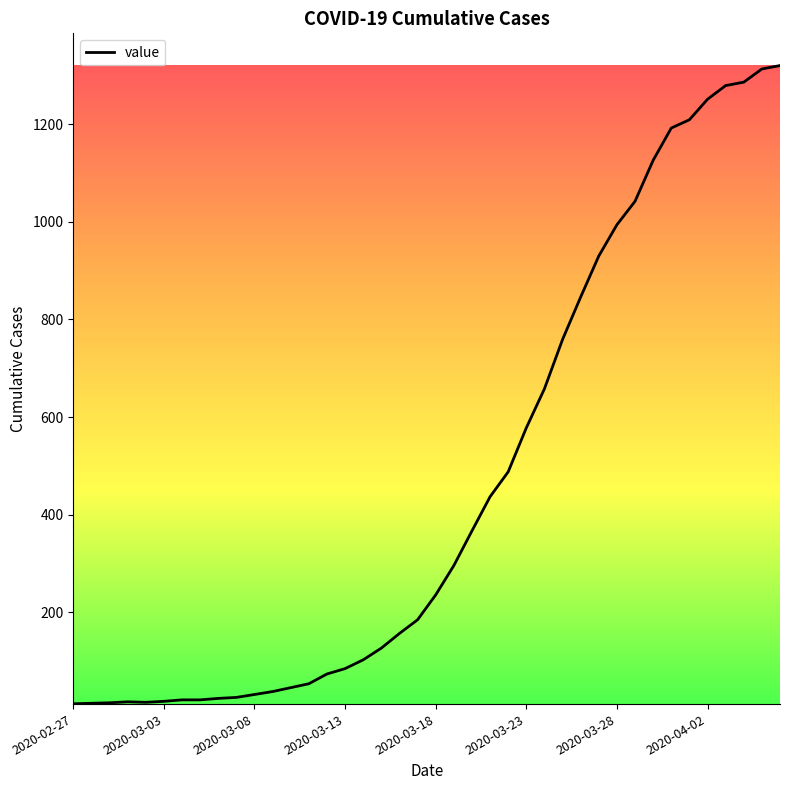

How many lines are shown in the chart?

1